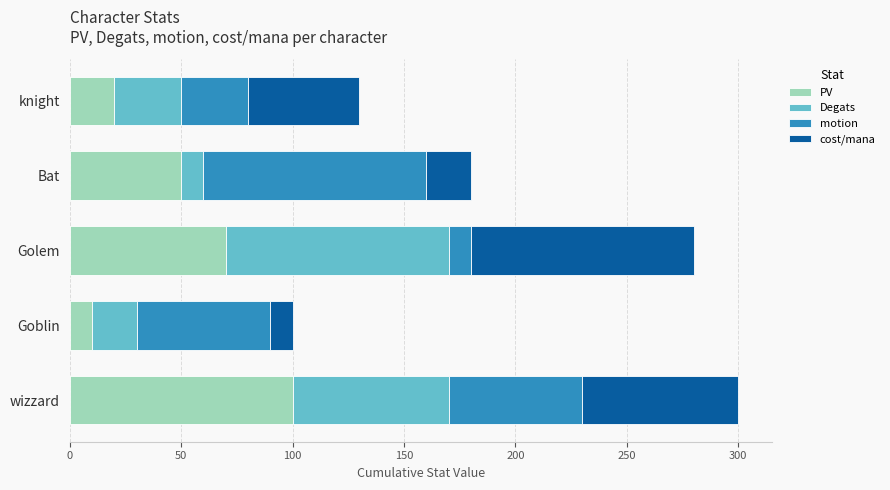

What is the minimum value for PV?

10